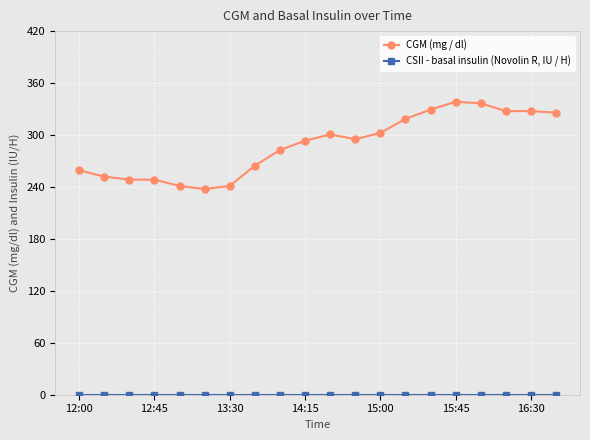

What is the maximum value for CGM (mg / dl)?

338.4